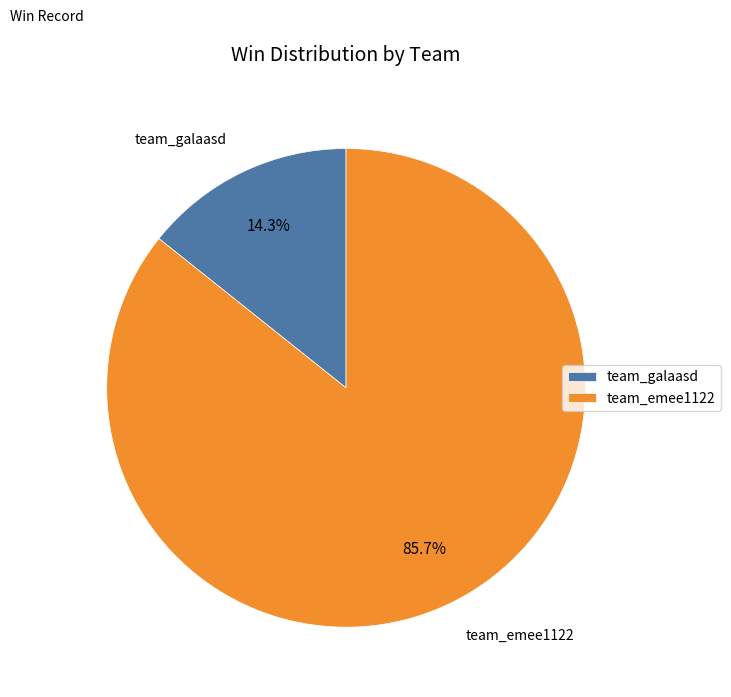

How many slices are in this pie chart?

2